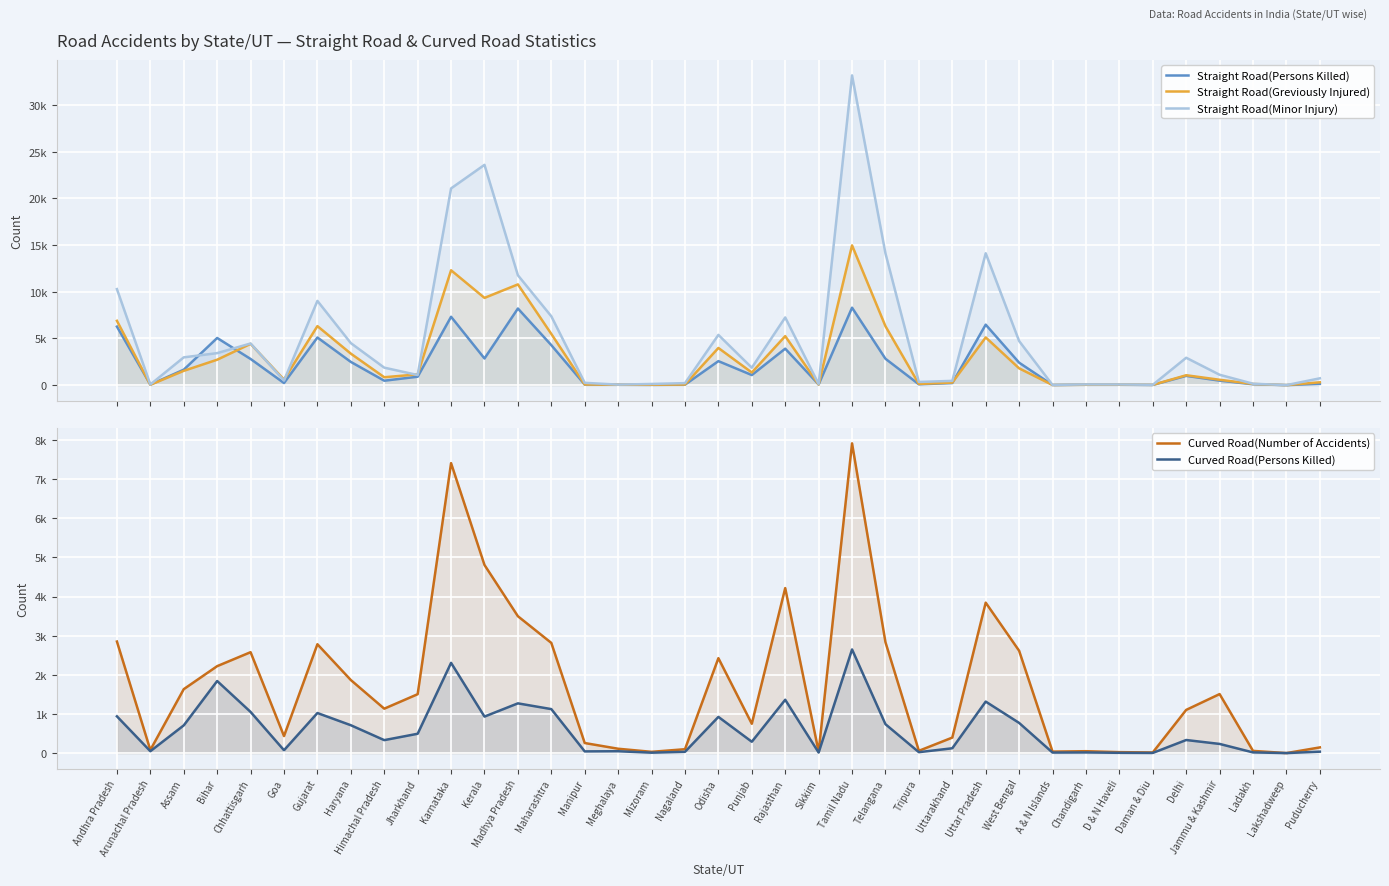

At which label does Curved Road(Number of Accidents) first exceed 1135?

Andhra Pradesh